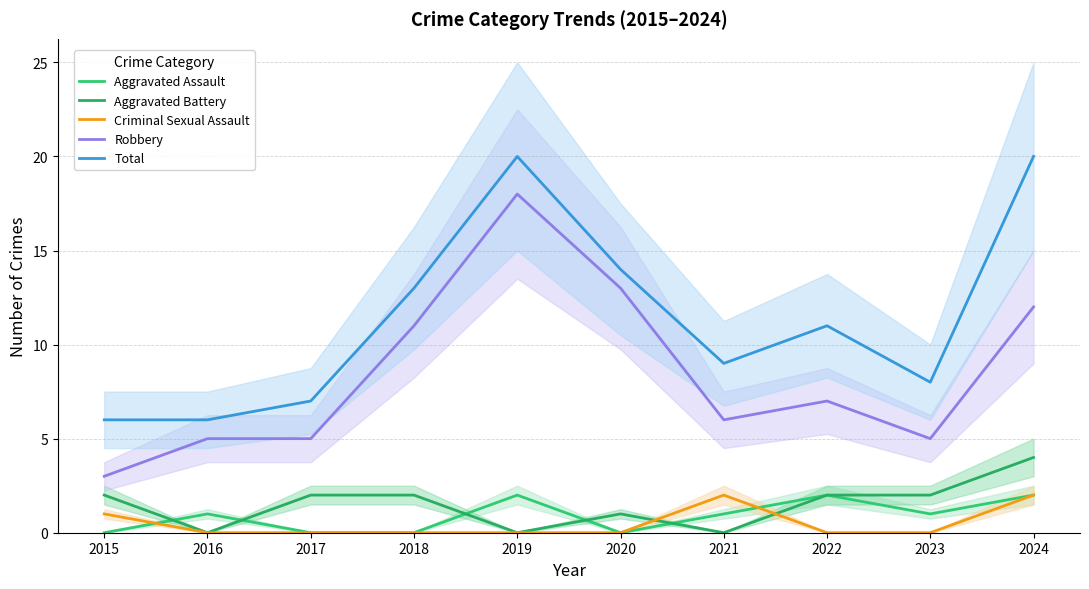

Where is the first local maximum for Criminal Sexual Assault?

2021